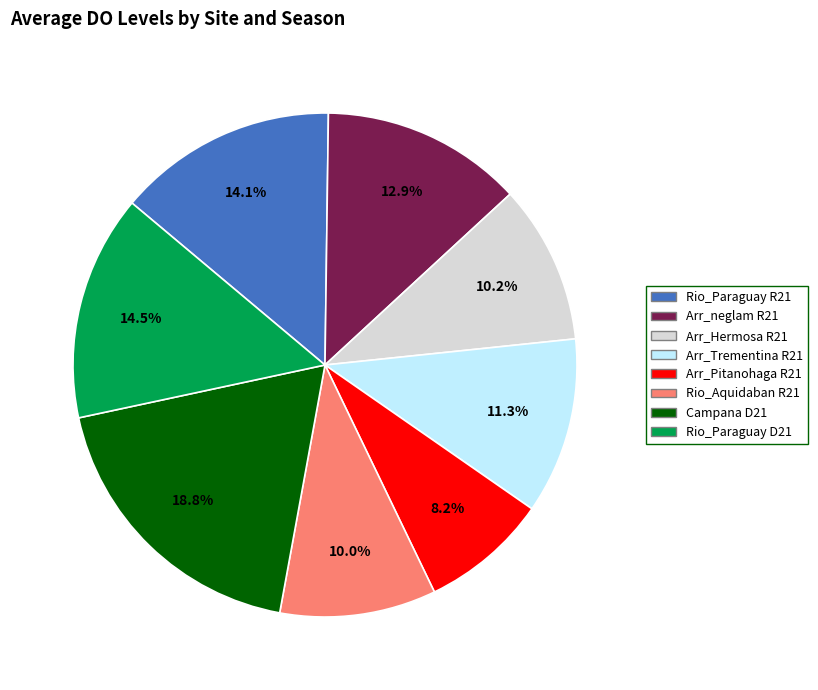

Count the number of slices in the pie.

8